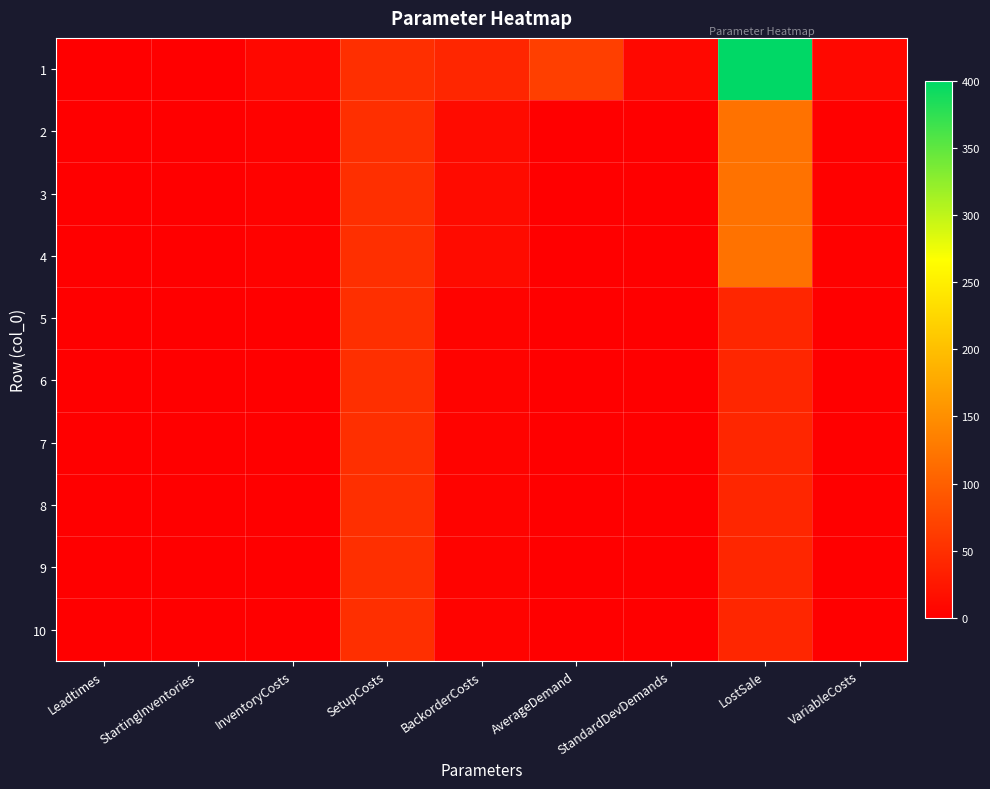

At which category is the sum across all series the highest?

LostSale